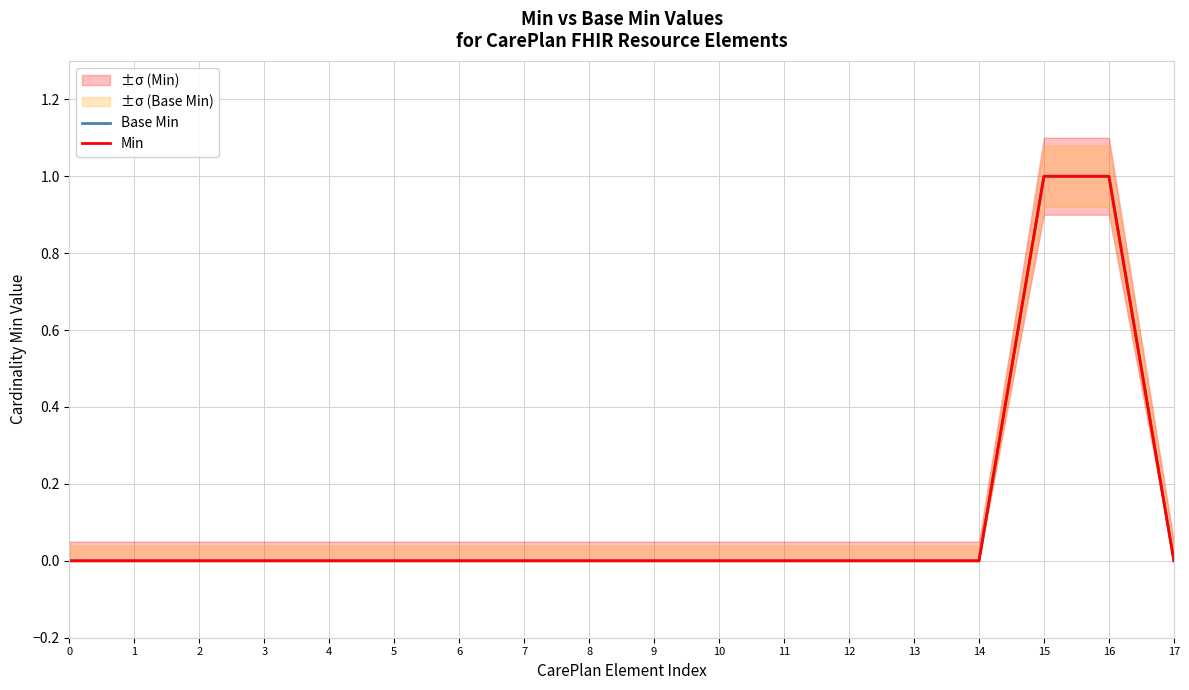

Is this an area chart (filled region under the line)?

No